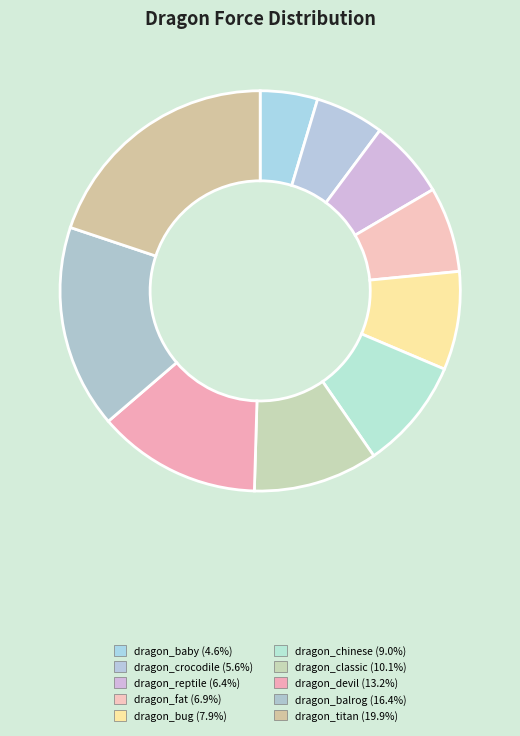

How many segments does this pie chart have?

10